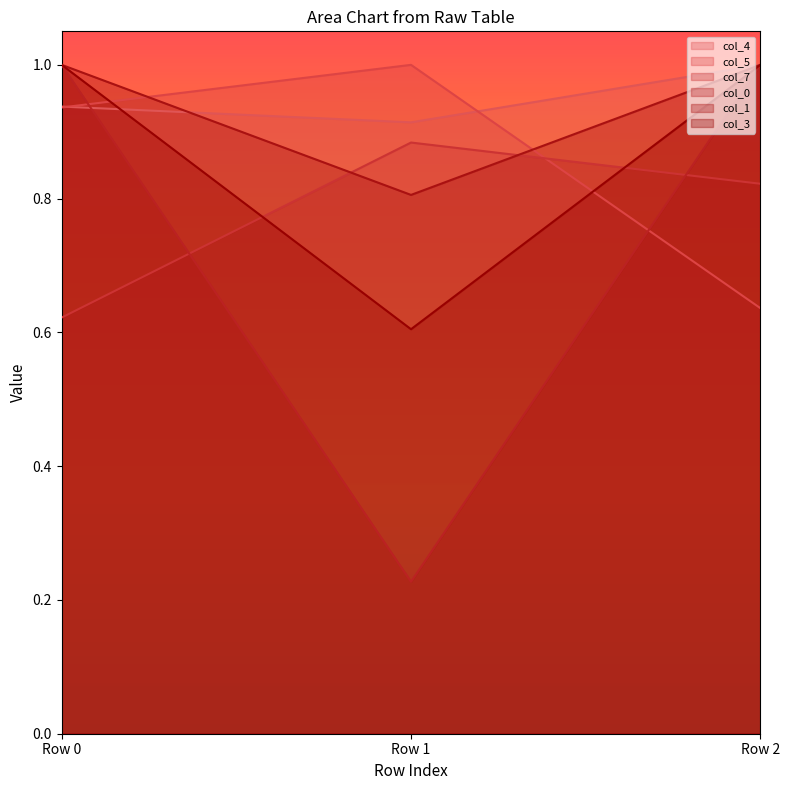

Reading left to right, list all the values displayed in this chart.

col_4: 0.9	0.9	1.0
col_5: 0.9	1.0	0.6
col_7: 0.6	0.9	0.8
col_0: 1.0	0.2	1.0
col_1: 1.0	0.6	1.0
col_3: 1.0	0.8	1.0